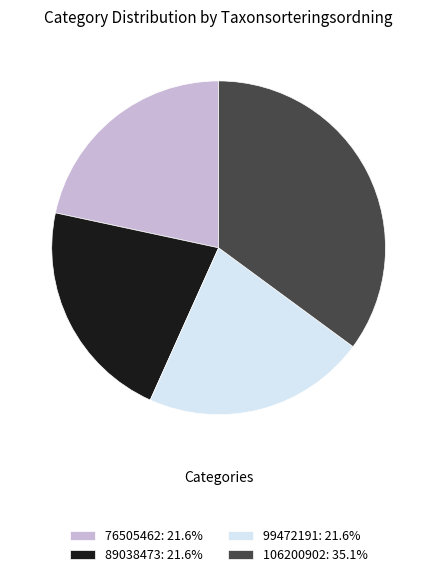

Combined, do 89038473: 21.6% and 106200902: 35.1% account for over 50%?

Yes